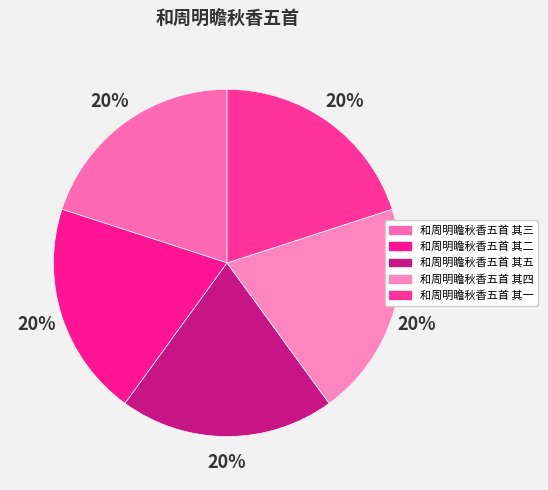

What percentage is the 和周明瞻秋香五首 其三 slice, to the nearest percent?

20%